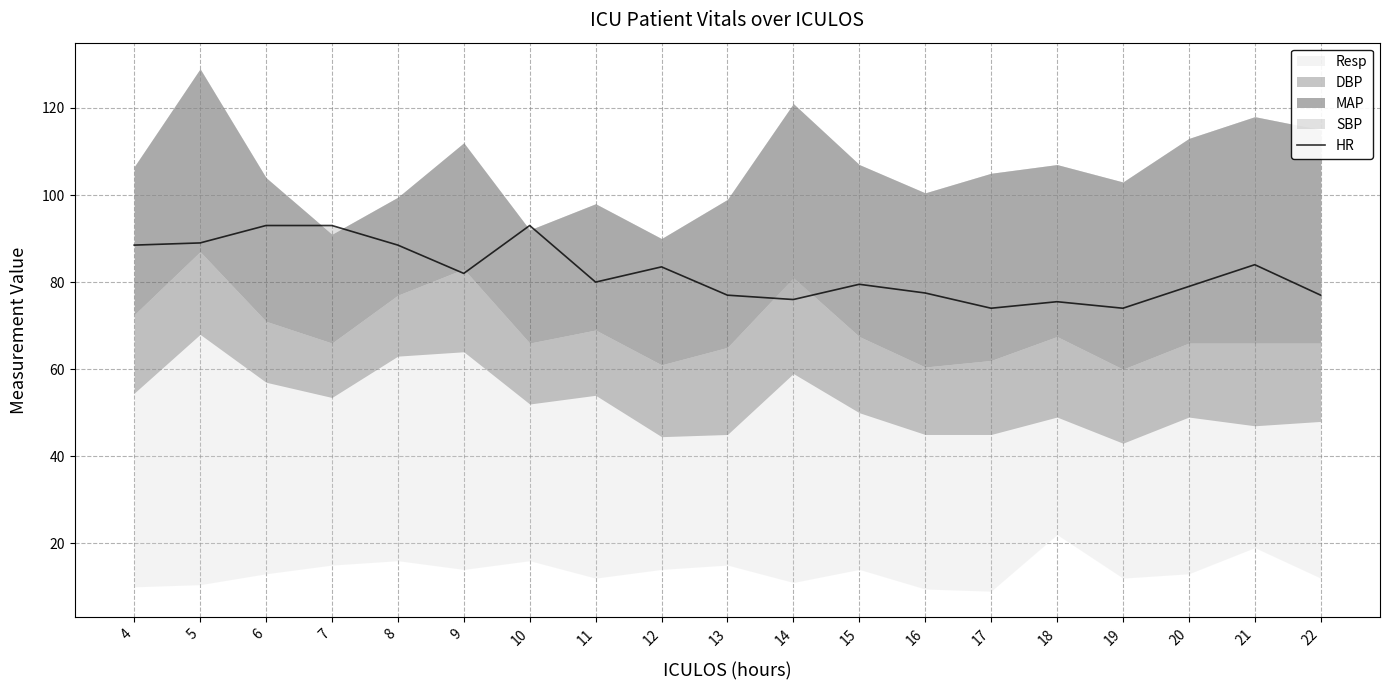

True or false: there are more than 1 points higher than both neighbors.

True